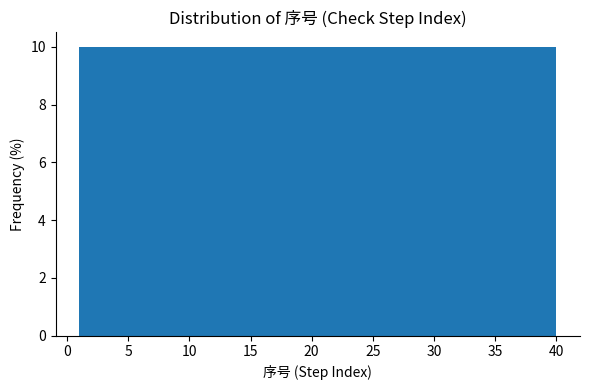

Reading left to right, list every bar in this chart as the range it spans on the x-axis followed by its height. Neither the bar edges nor the heights are printed on the chart, so give them approximately, as read against the axes.

1.0 to 4.9: 10
4.9 to 8.8: 10
8.8 to 12.7: 10
12.7 to 16.6: 10
16.6 to 20.5: 10
20.5 to 24.4: 10
24.4 to 28.3: 10
28.3 to 32.2: 10
32.2 to 36.1: 10
36.1 to 40.0: 10